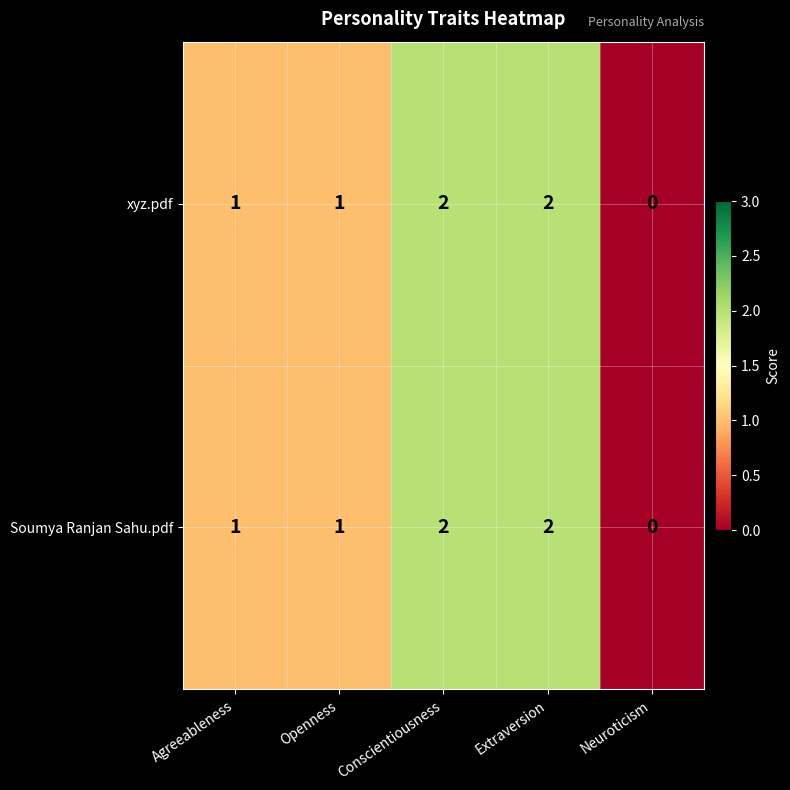

What is the total value across all series at Extraversion?

4